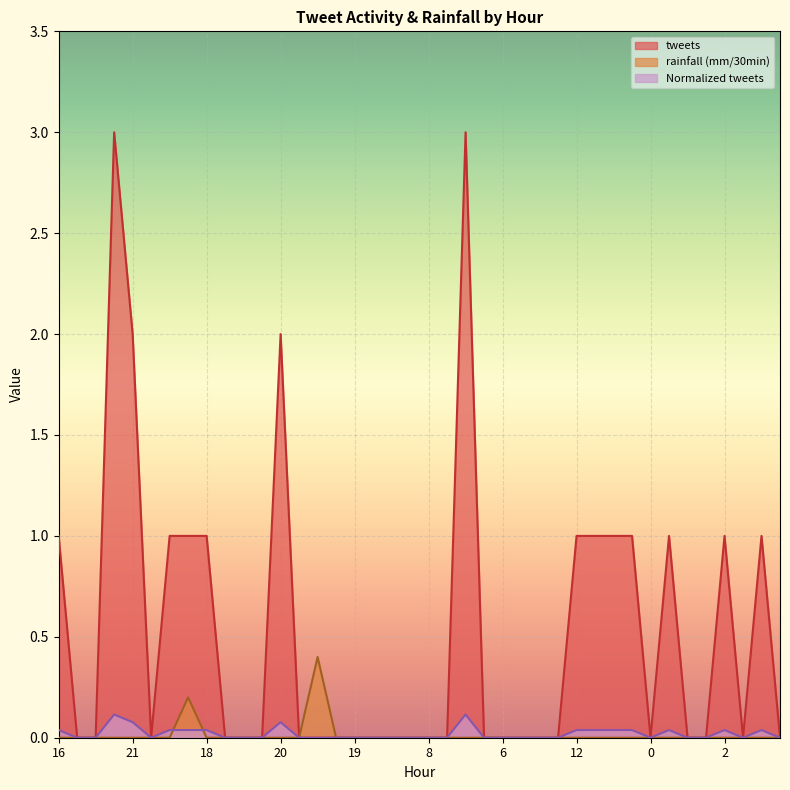

Between 12 and 16, which series saw the biggest shift?

tweets